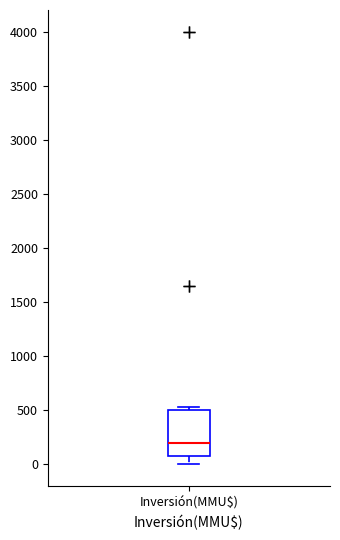

Where is the lower edge of the box for Inversión(MMU$) on the y-axis? The values are not printed on the chart, so give them approximately, as read against the axis.

100